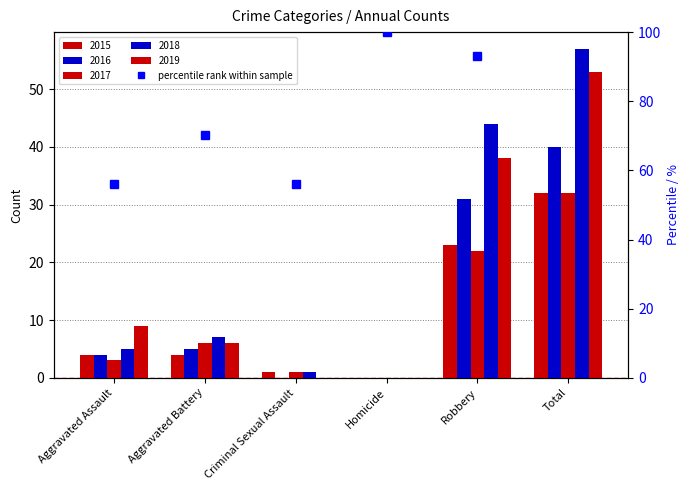

What is the sum of the values at Homicide and Robbery?

193.0